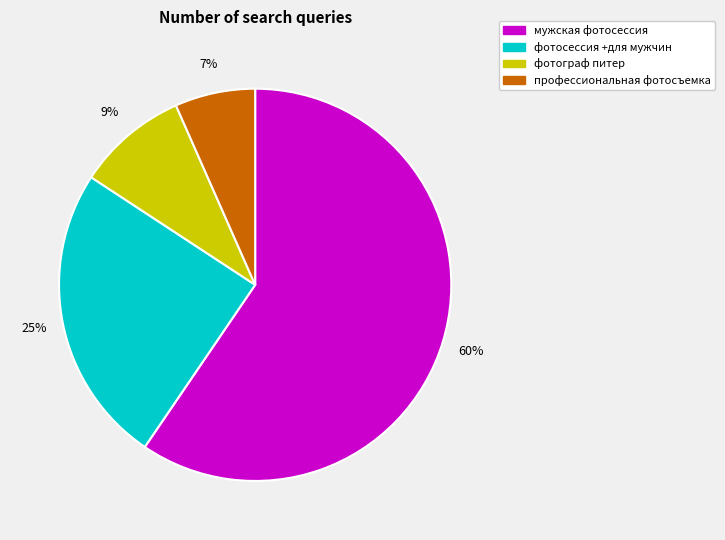

Between фотограф питер and профессиональная фотосъемка, which is larger?

фотограф питер